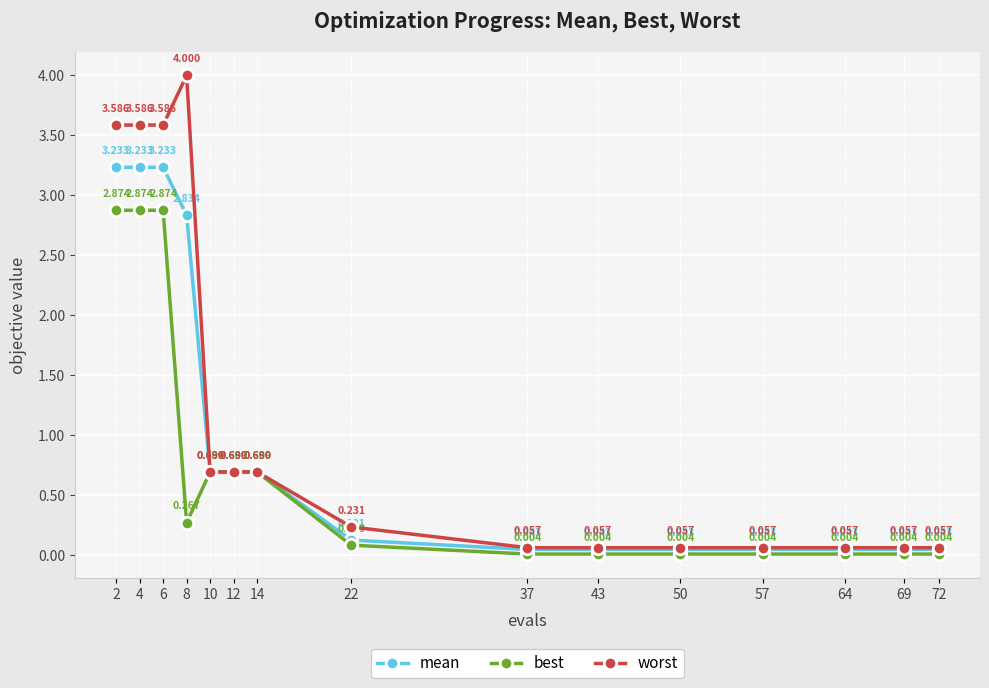

True or false: best and worst intersect in this chart.

False